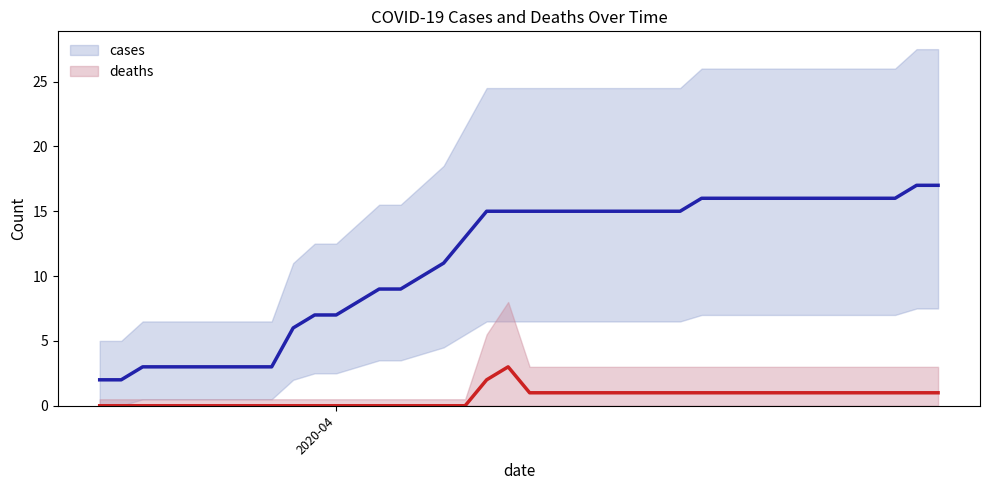

How many distinct data groups are displayed?

2